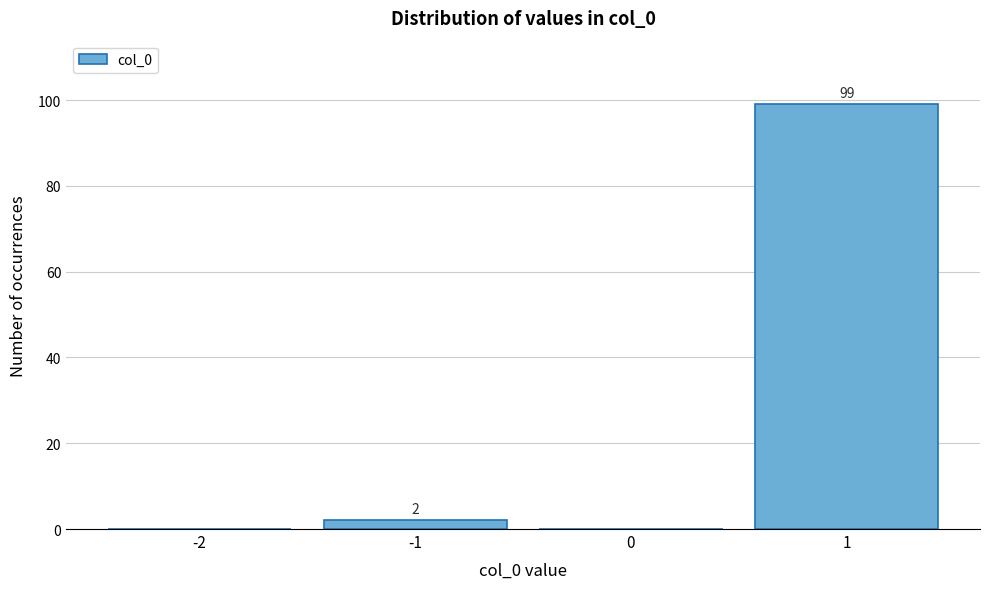

Over which range of the x-axis is the bar tallest?

0.5 to 1.5